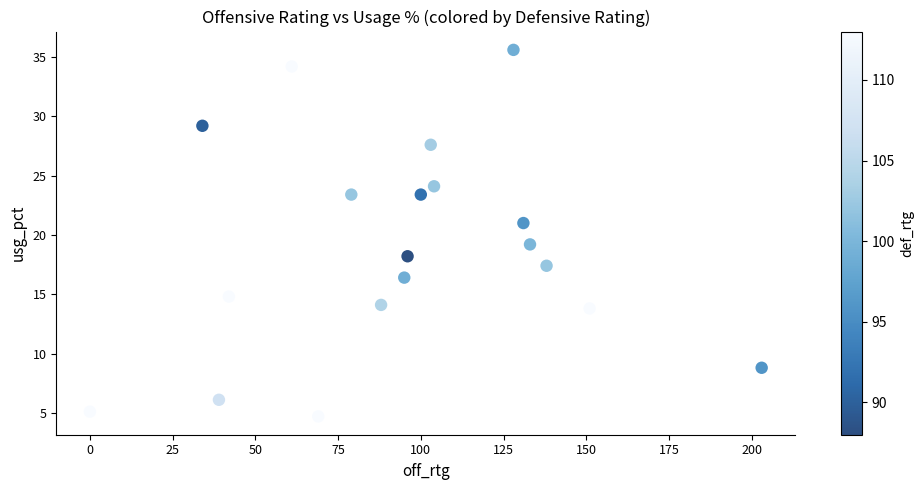

What is the range of X values (max minus min)?

203.0